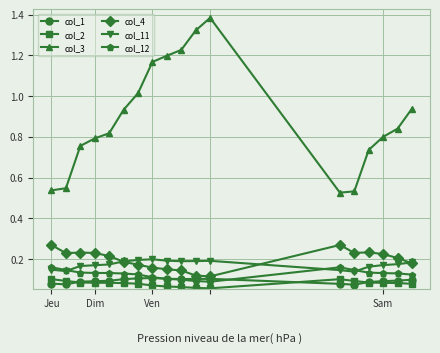

In col_2, how many points are lower than both neighbors (excluding endpoints)?

1